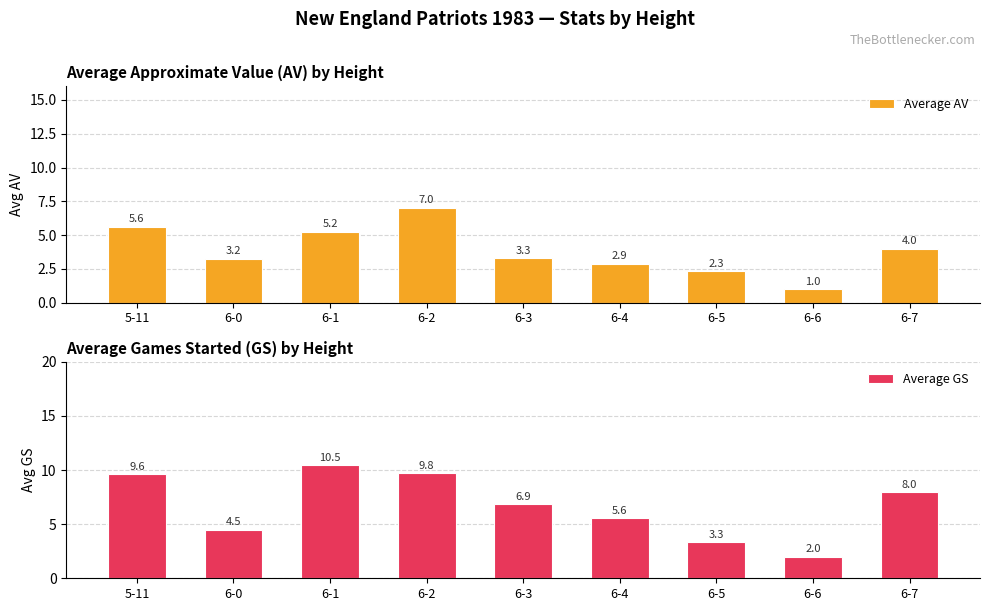

What is the approximate value of Average AV at 6-2?

7.0